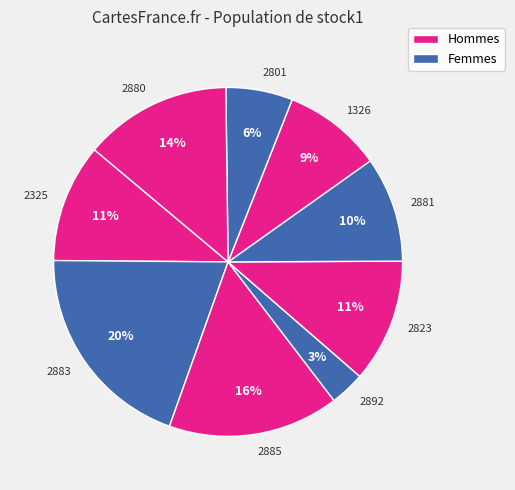

Does 2881 account for over 50% of the chart?

No